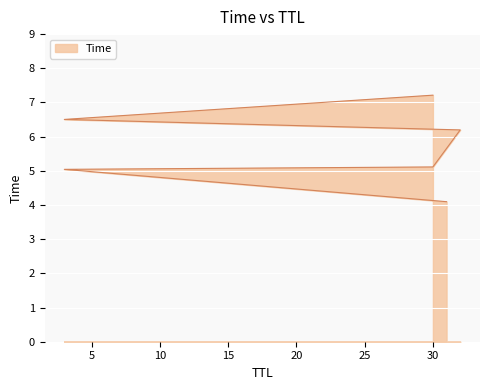

Which has a higher value, 3 or 30?

30